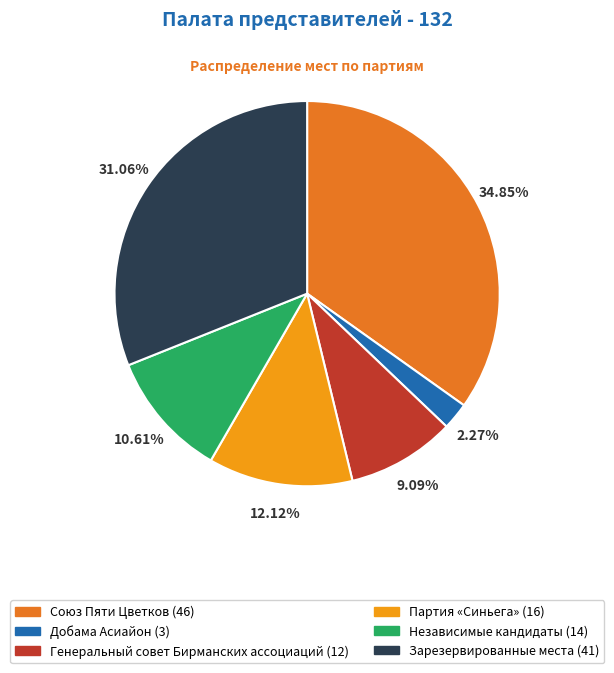

Is there any slice that represents more than half of the pie?

No